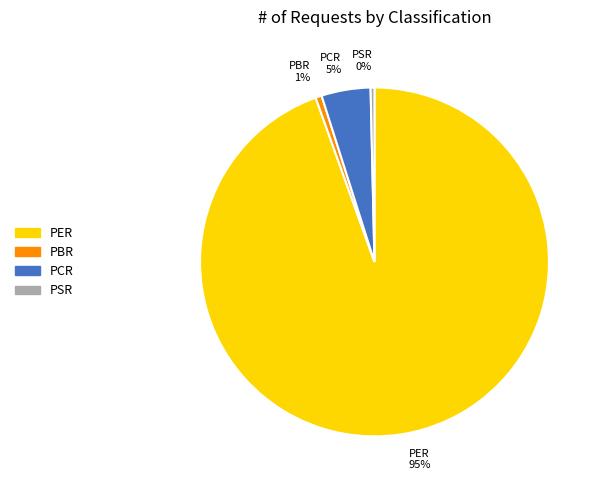

What is the largest slice in the pie chart?

PER